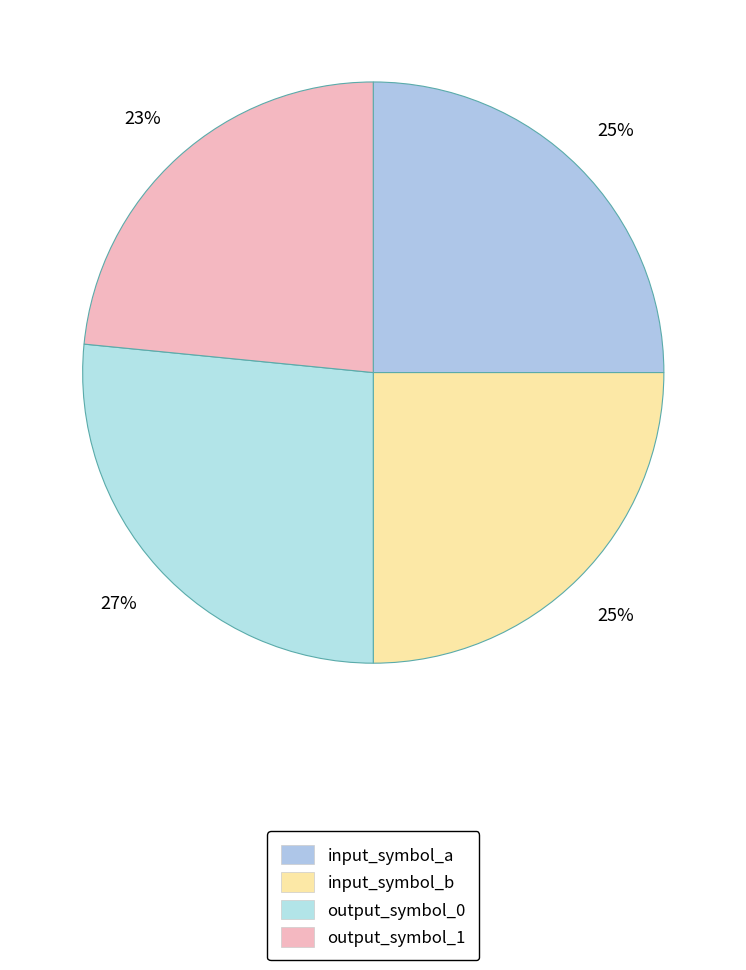

Does any single category account for the majority?

No